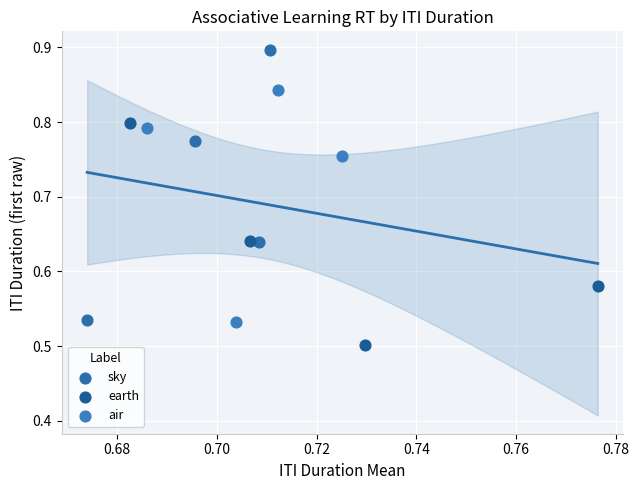

Which series has the widest spread of Y values?

sky